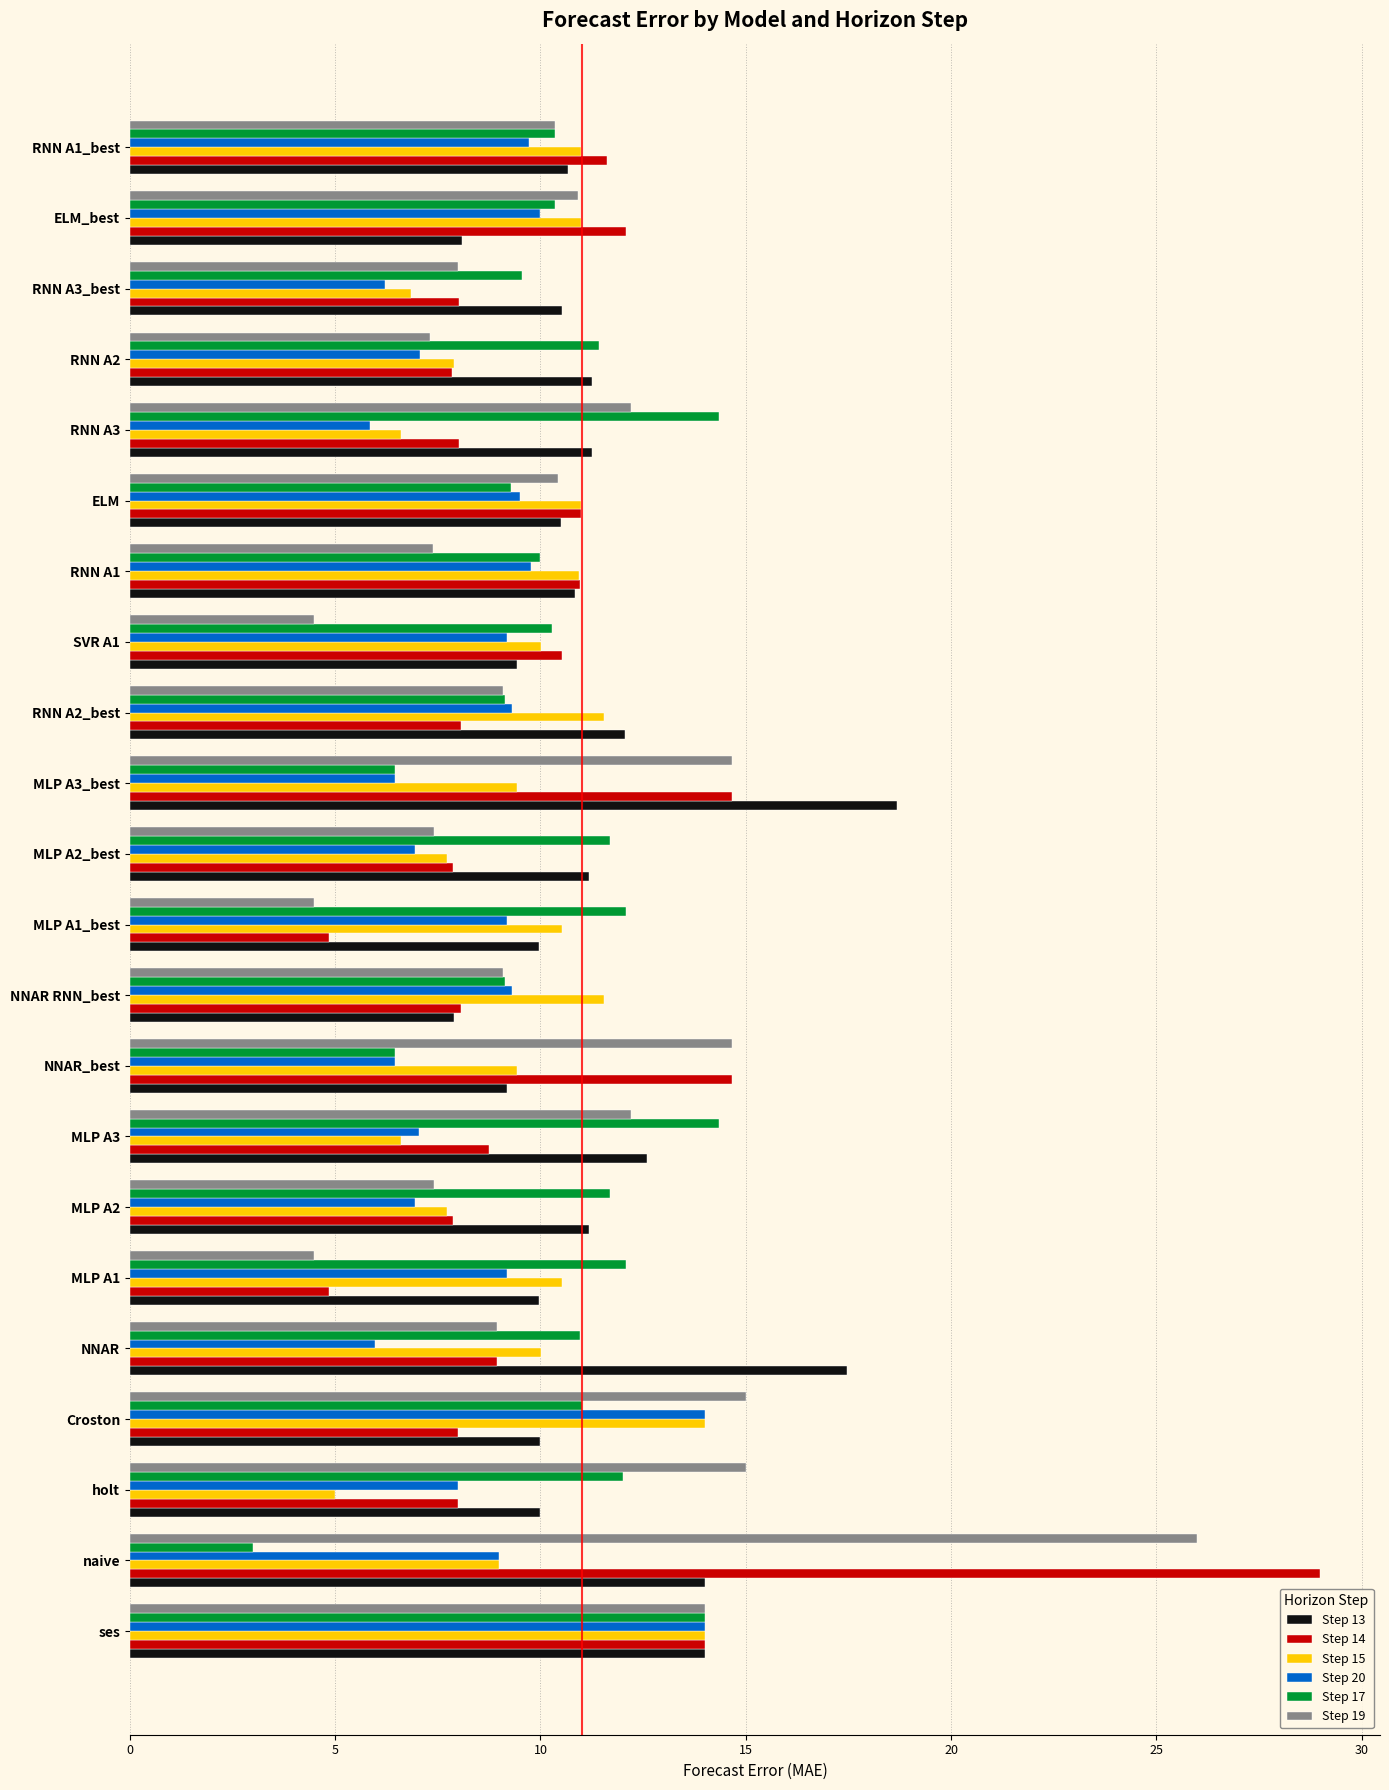

What is the highest value of the Step 19 series?

26.0